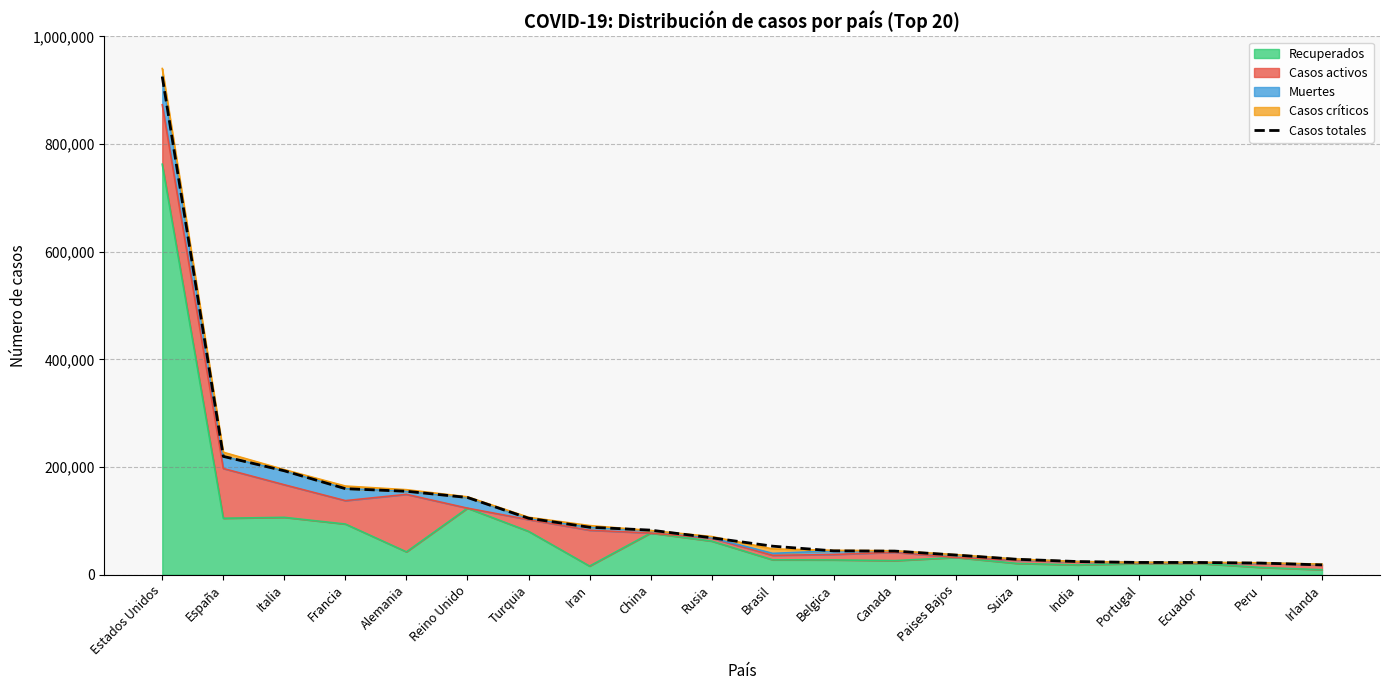

True or false: the data has more than 2 interior local peaks.

False